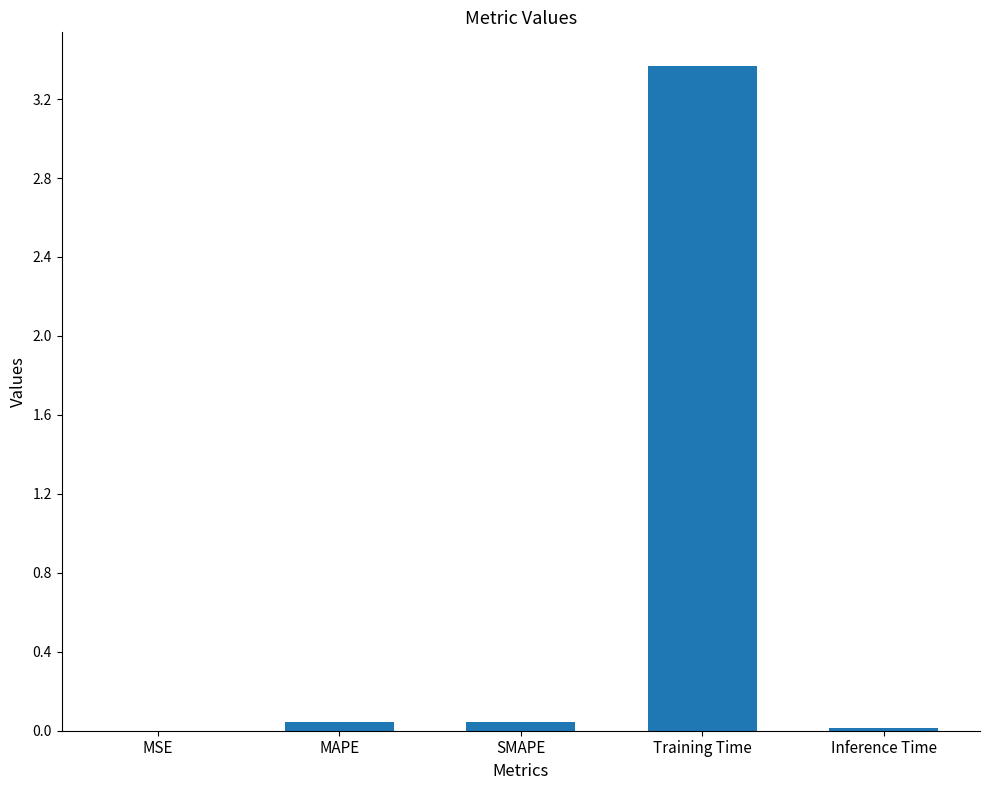

What is the sum of the values at SMAPE and Inference Time?

0.1